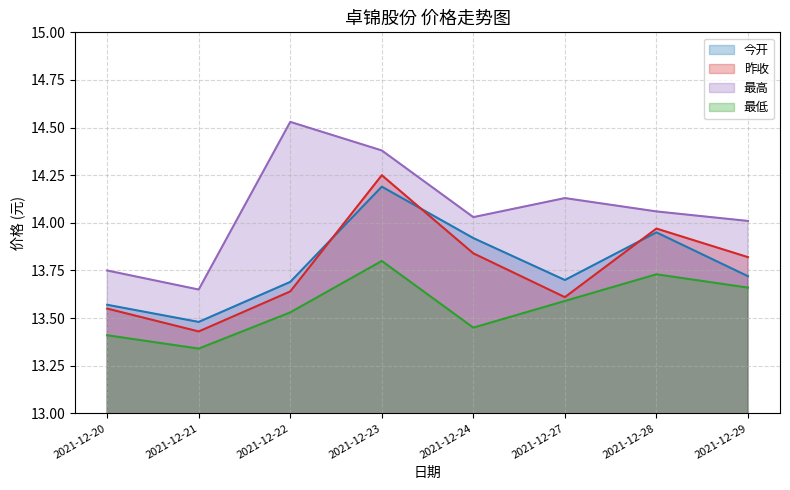

True or false: 昨收 and 最低 intersect in this chart.

False